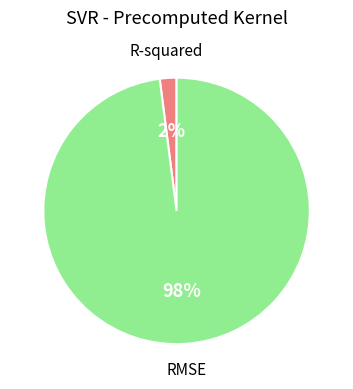

What is the largest slice in the pie chart?

RMSE